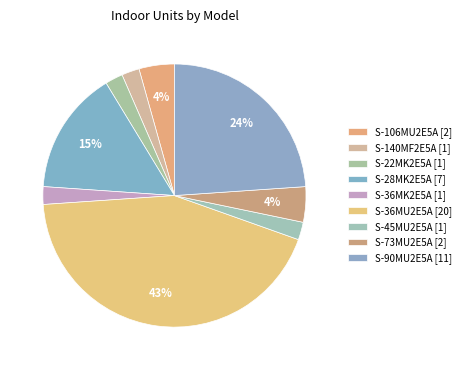

How many slices are in this pie chart?

9